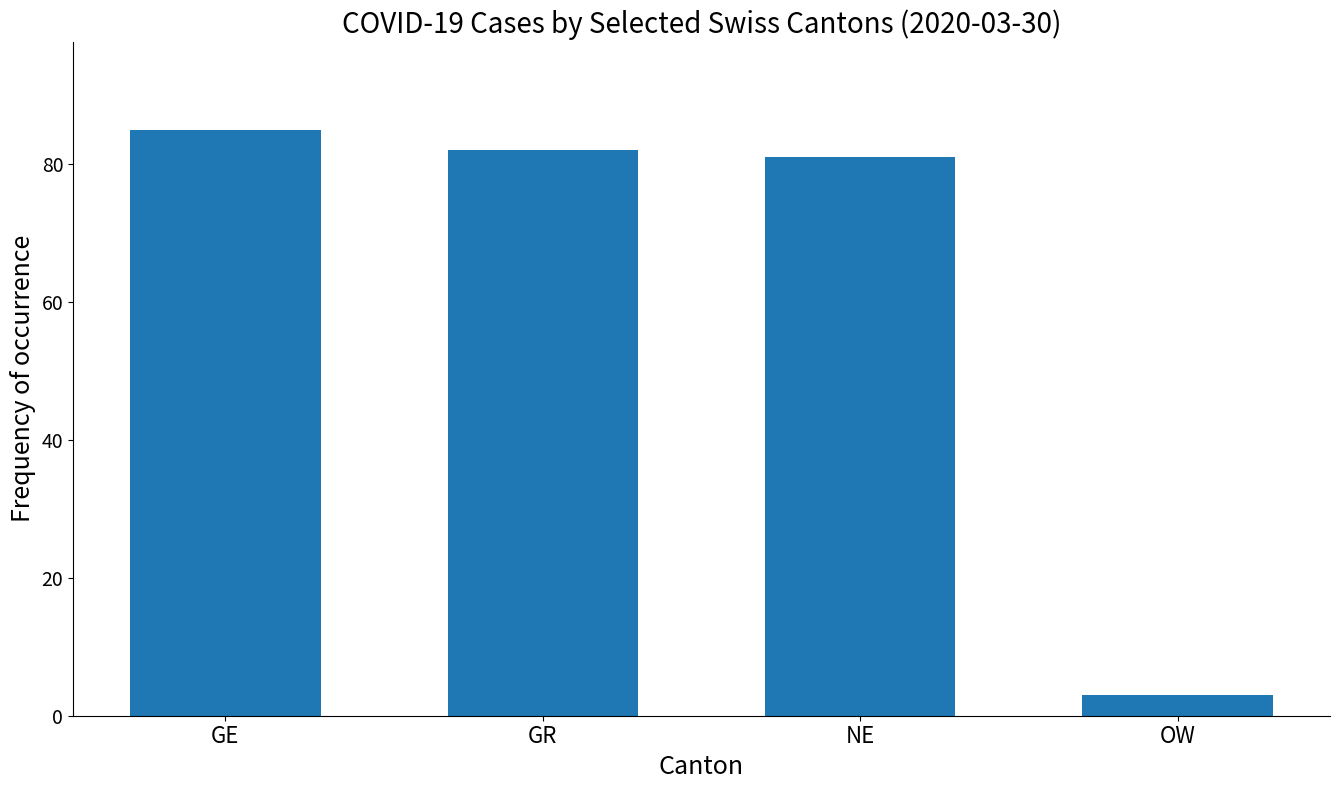

What is the average value?

63